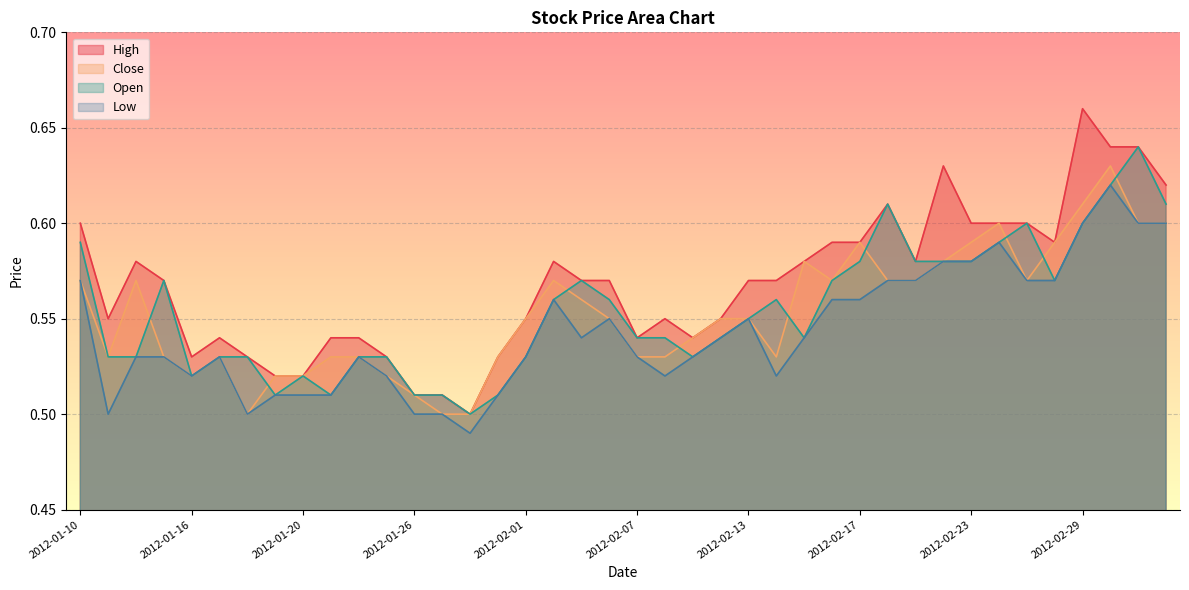

Which series changed the most between 2012-01-19 and 2012-02-29?

High